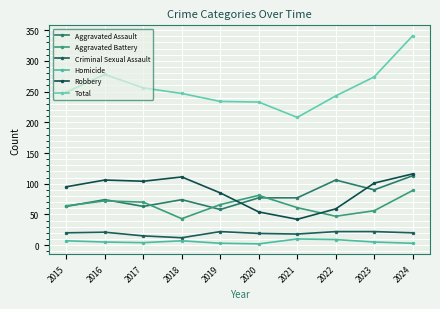

Count the number of data series in this chart.

6